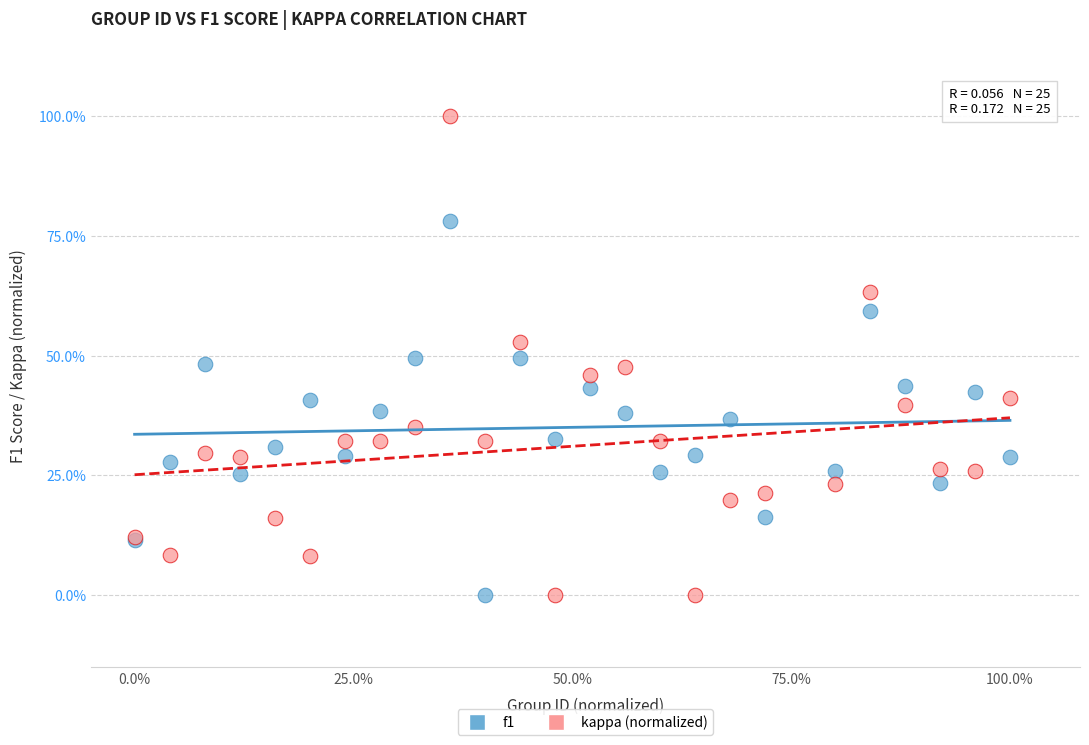

What are all the series names shown in the legend?

f1, kappa (normalized)